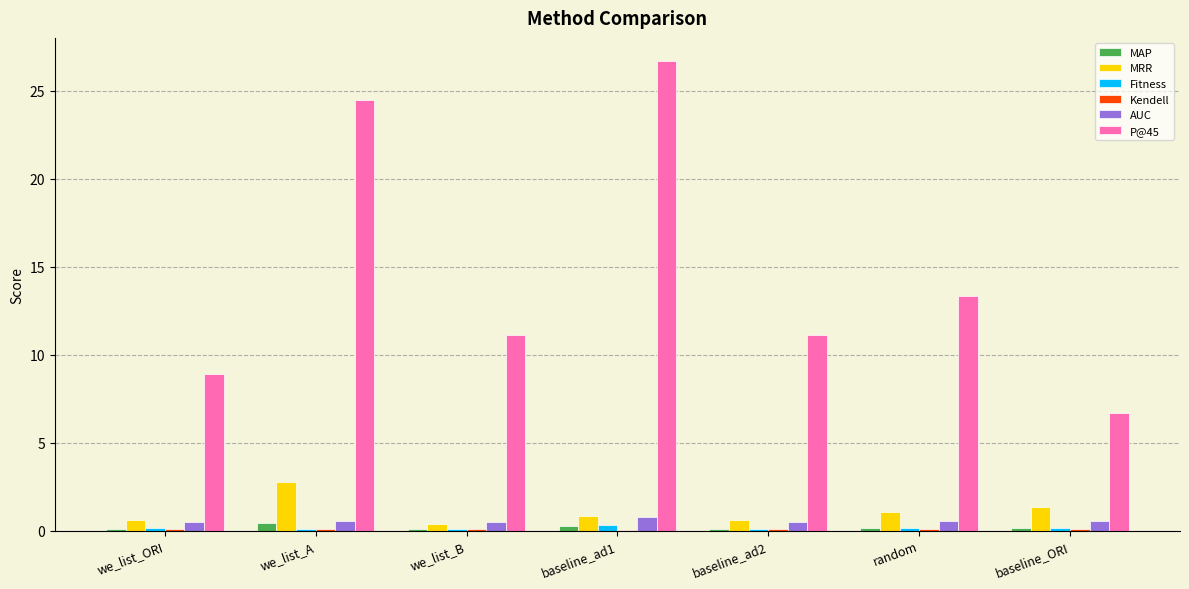

Which series has the largest total across all categories?

P@45